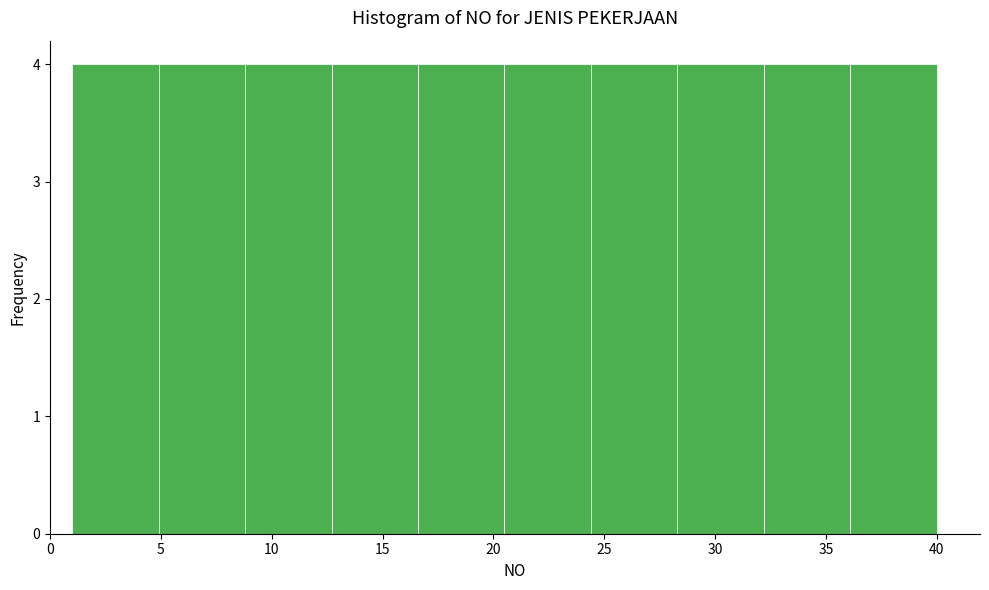

Reading left to right, transcribe this chart: for each bar, give the range it covers on the x-axis and its height. Neither the bar edges nor the heights are printed on the chart, so give them approximately, as read against the axes.

1.0 to 4.9: 4
4.9 to 8.8: 4
8.8 to 12.7: 4
12.7 to 16.6: 4
16.6 to 20.5: 4
20.5 to 24.4: 4
24.4 to 28.3: 4
28.3 to 32.2: 4
32.2 to 36.1: 4
36.1 to 40.0: 4